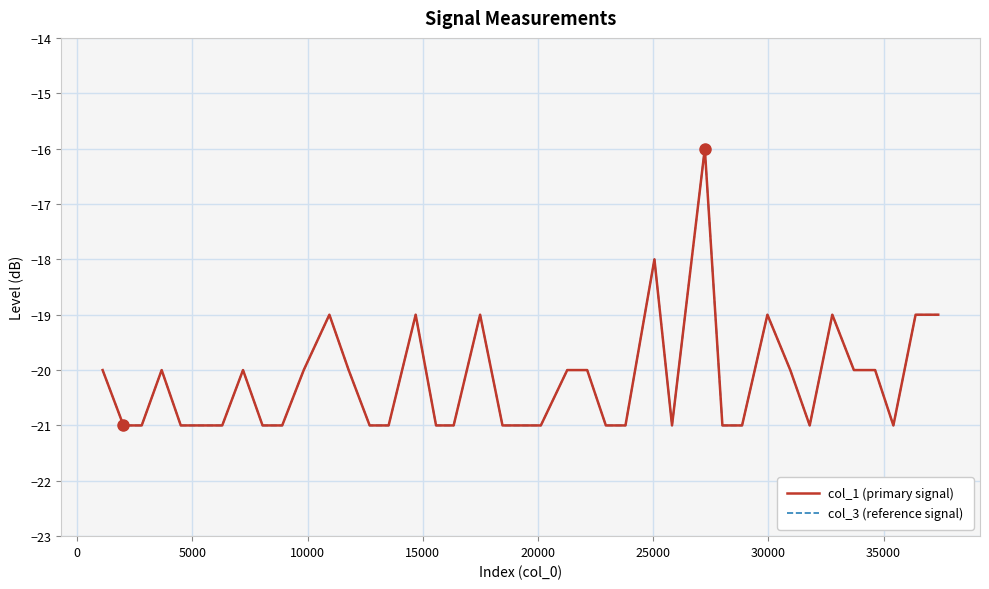

Does the chart display data point markers on the line(s)?

No